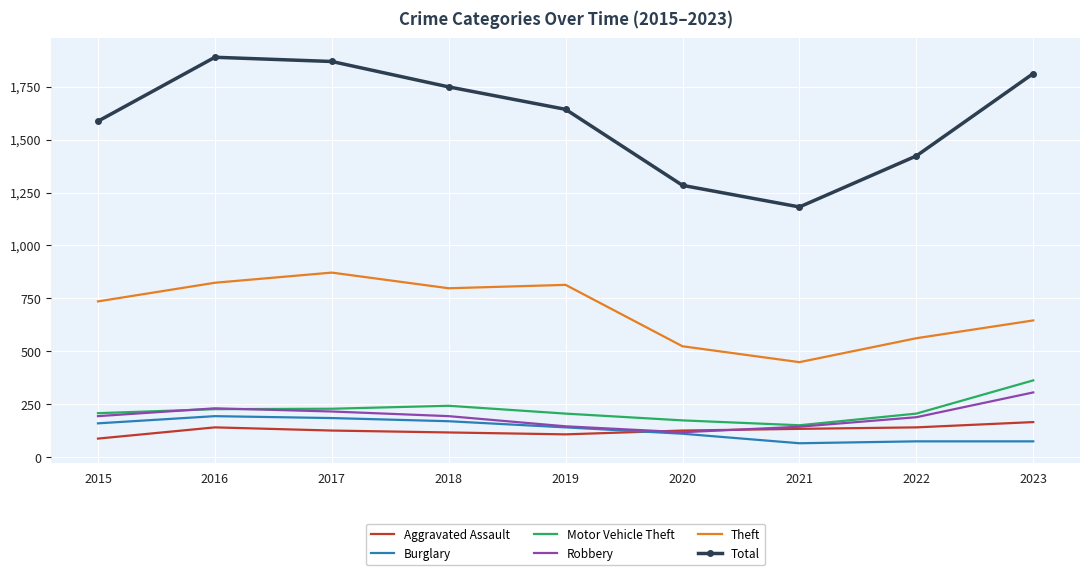

True or false: Motor Vehicle Theft has more than 2 interior local peaks.

False